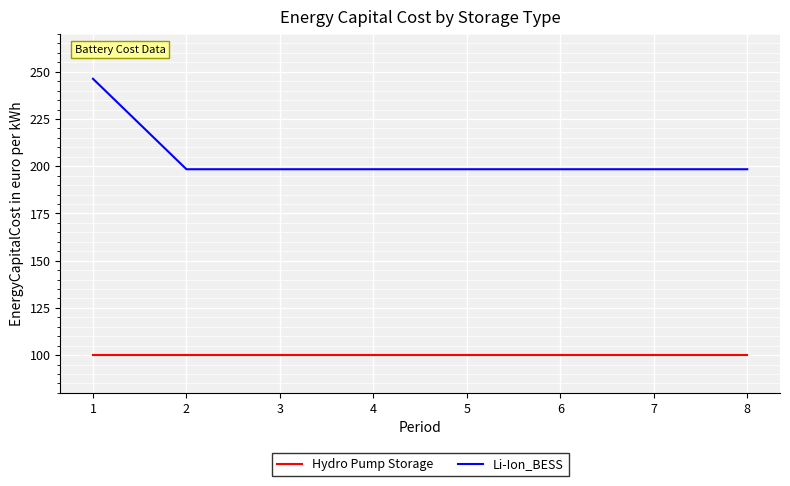

Reading left to right, what are all the values shown in this chart?

Hydro Pump Storage: 1=100.0	2=100.0	3=100.0	4=100.0	5=100.0	6=100.0	7=100.0	8=100.0
Li-Ion_BESS: 1=246.3	2=198.4	3=198.4	4=198.4	5=198.4	6=198.4	7=198.4	8=198.4